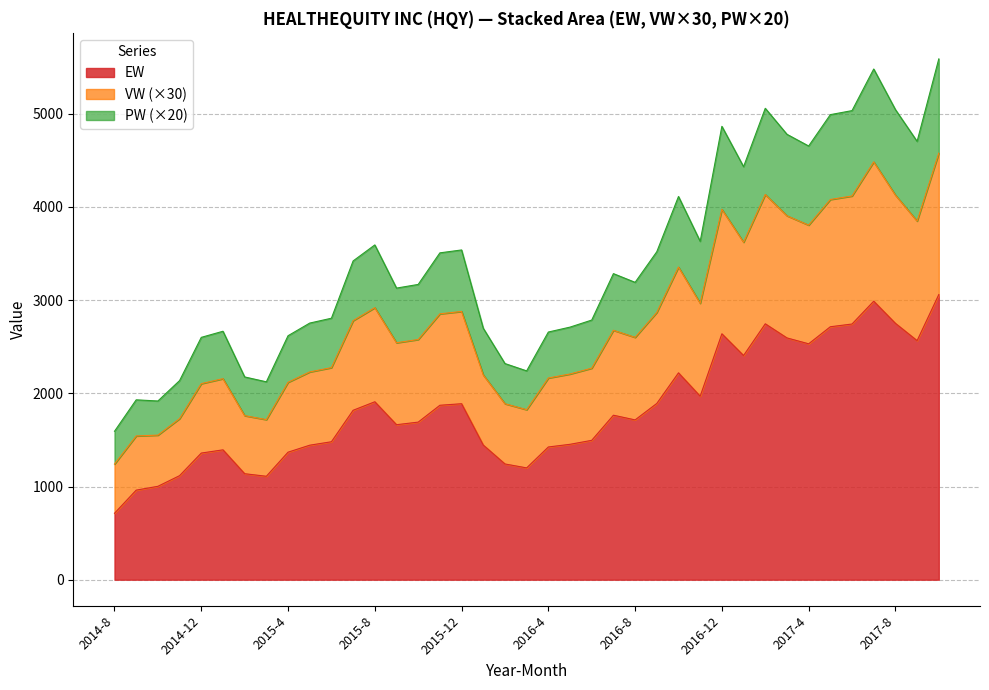

Between 2017-1 and 2015-6, which is larger?

2017-1